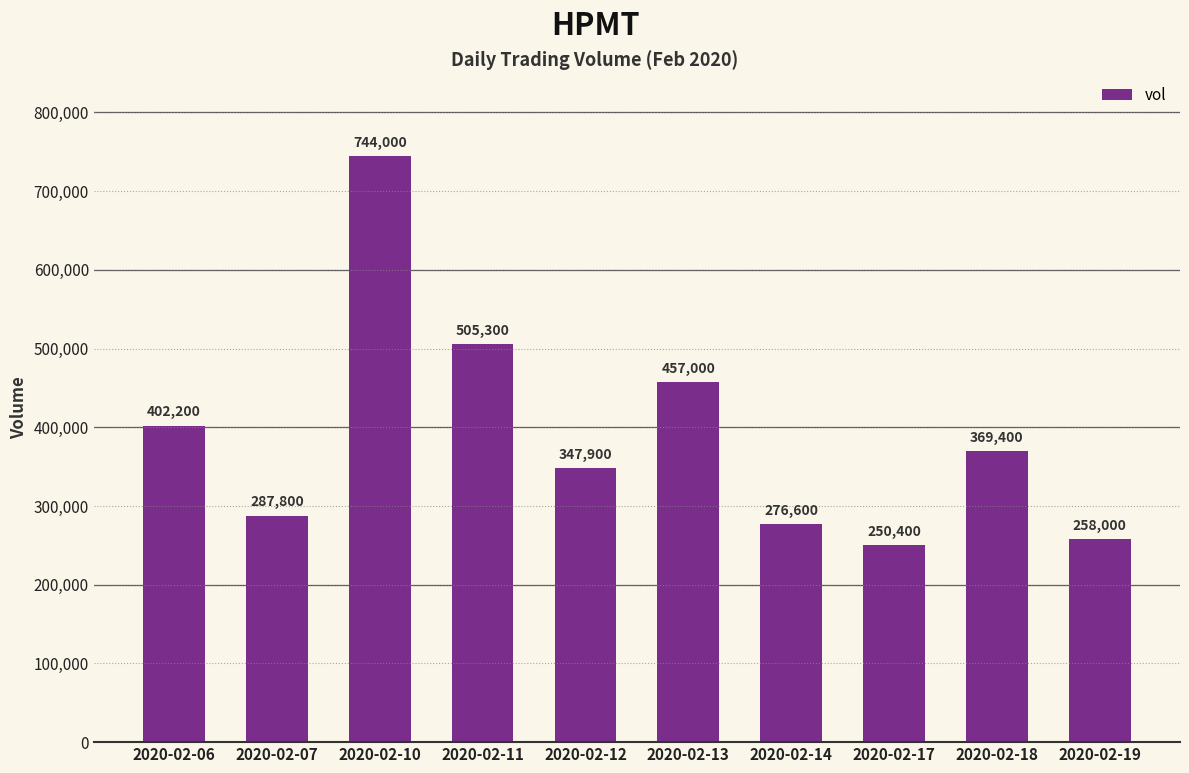

Reading left to right, what are all the values shown in this chart?

2020-02-06=402200	2020-02-07=287800	2020-02-10=744000	2020-02-11=505300	2020-02-12=347900	2020-02-13=457000	2020-02-14=276600	2020-02-17=250400	2020-02-18=369400	2020-02-19=258000